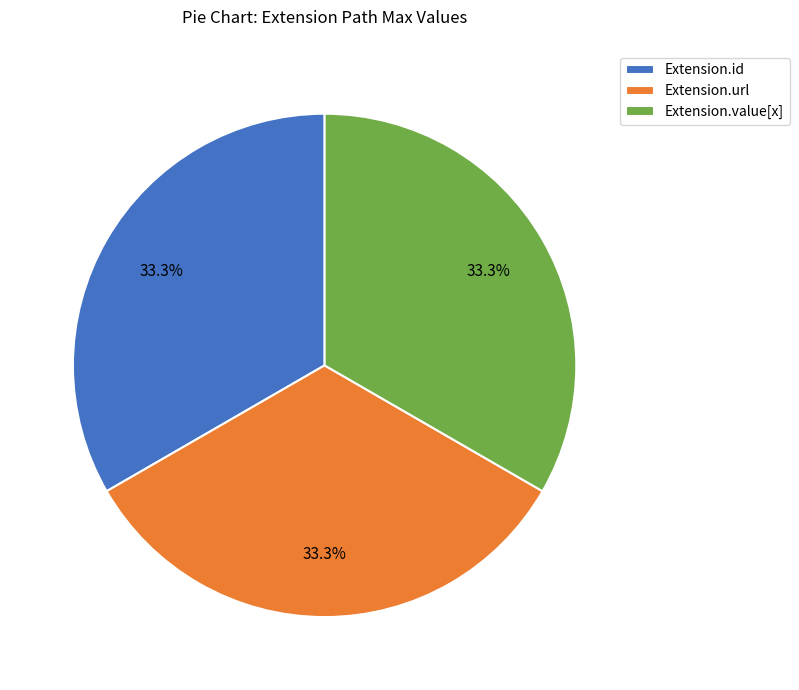

To the nearest percent, what percentage of the pie is Extension.url?

33%